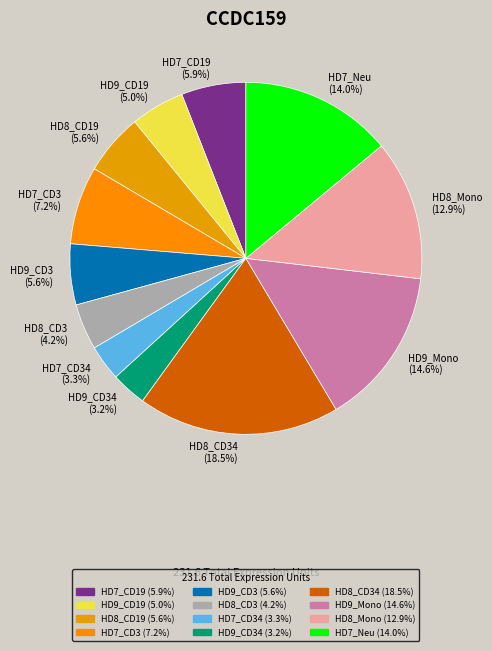

Between HD9_Mono and HD8_CD34, which is larger?

HD8_CD34